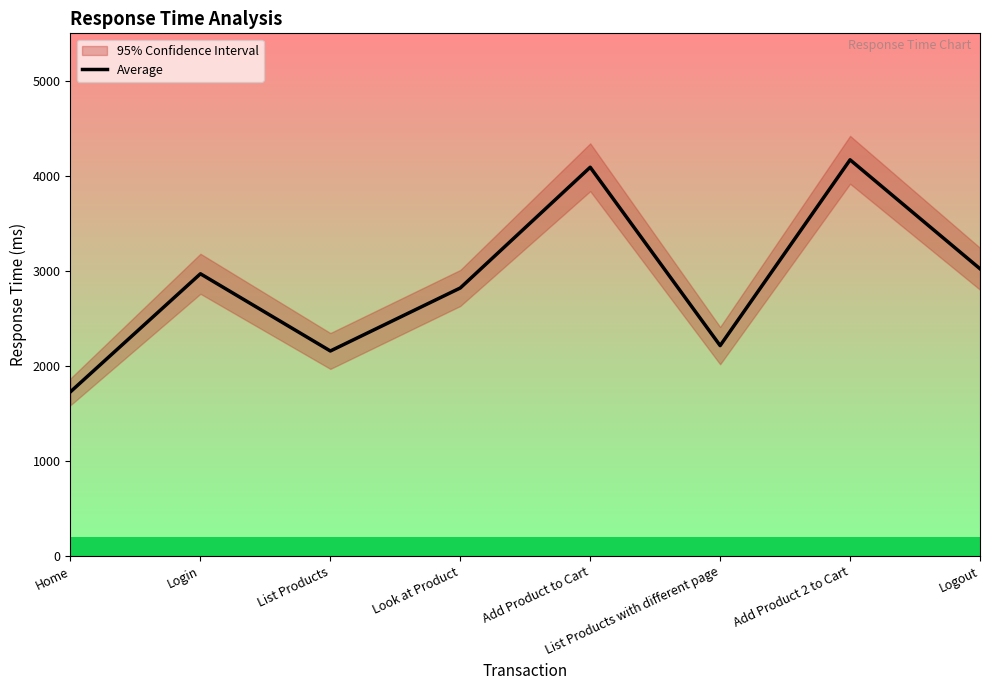

Which label corresponds to the largest value in the chart?

Add Product 2 to Cart